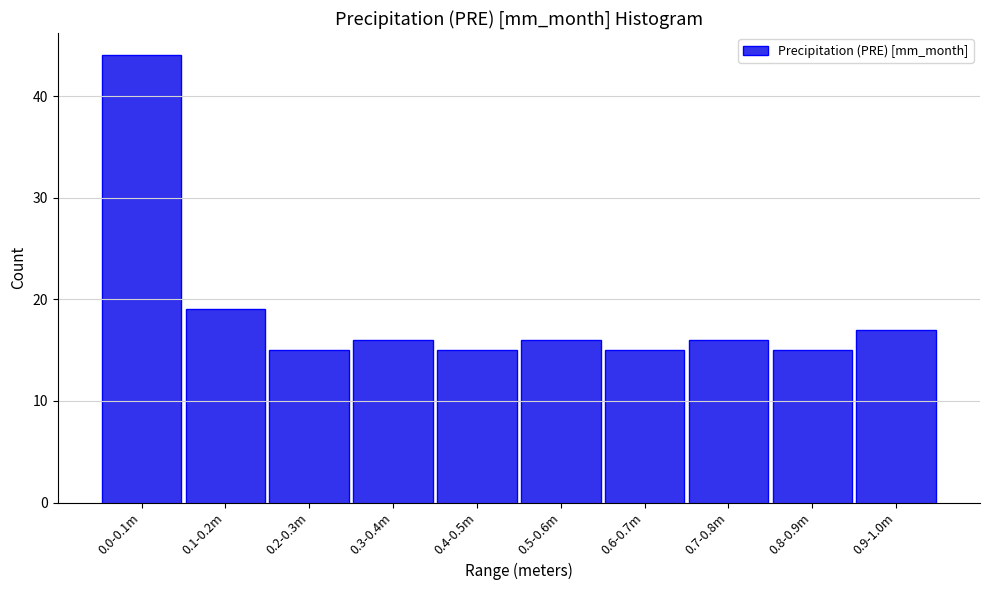

Reading left to right, transcribe all the data shown in this chart.

44	19	15	16	15	16	15	16	15	17